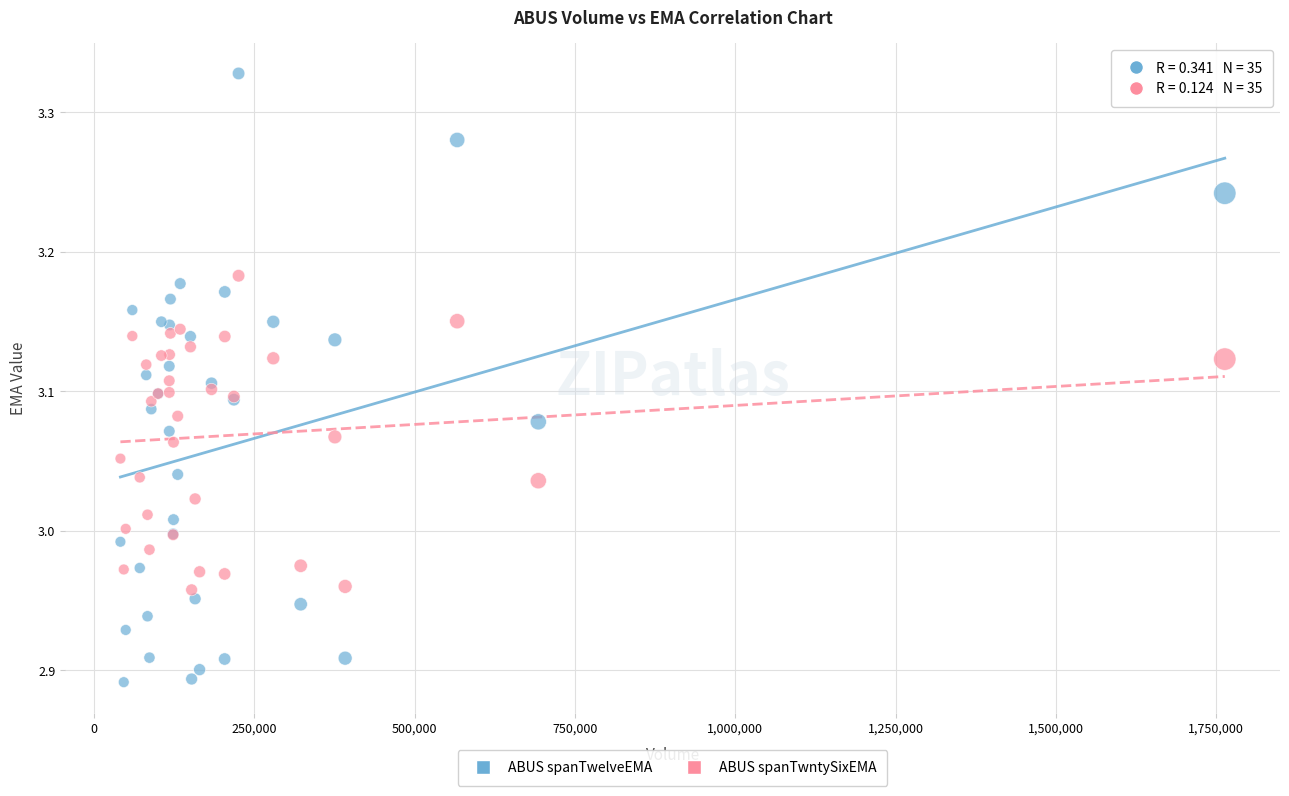

What is the X range (max minus min) for the scatter plot?

1722088.0